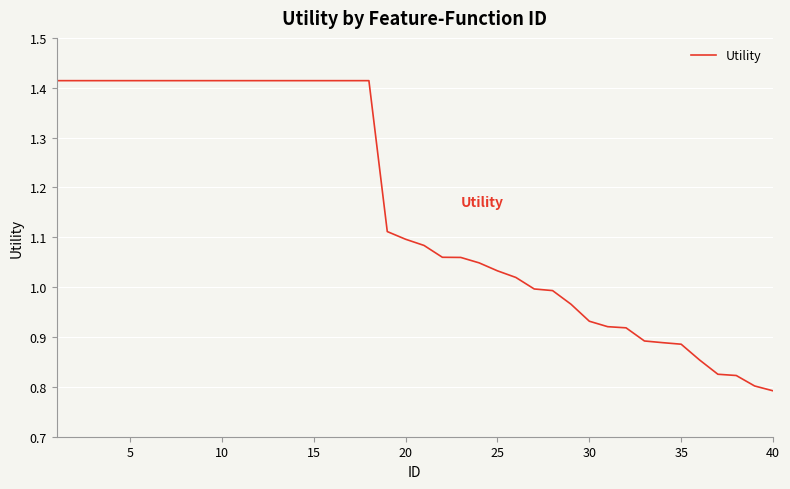

Count the number of categories in the chart.

40